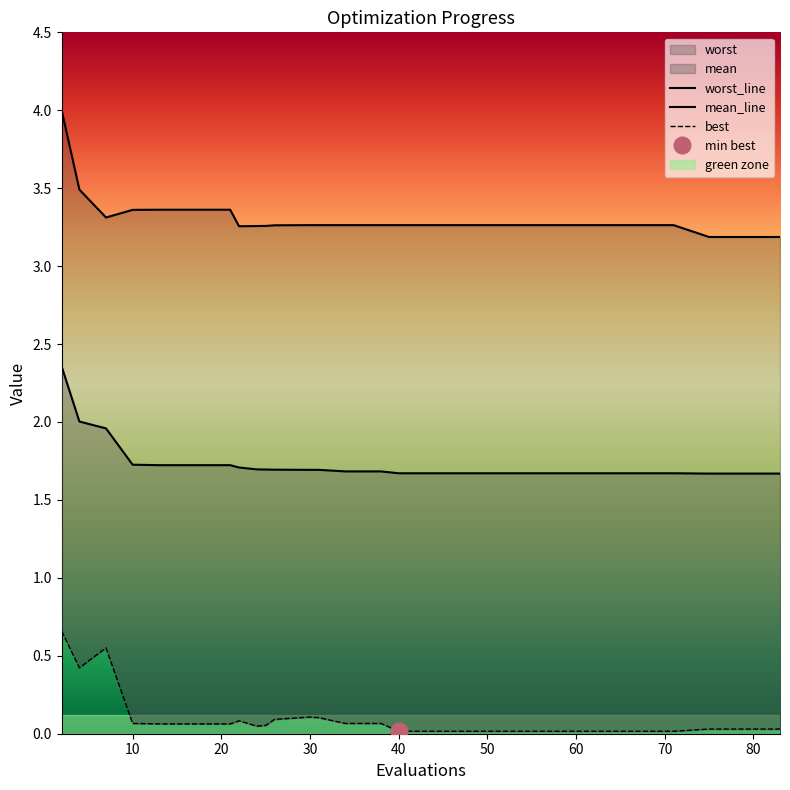

List the series in order of their peak value, lowest first.

best, mean_line, worst_line